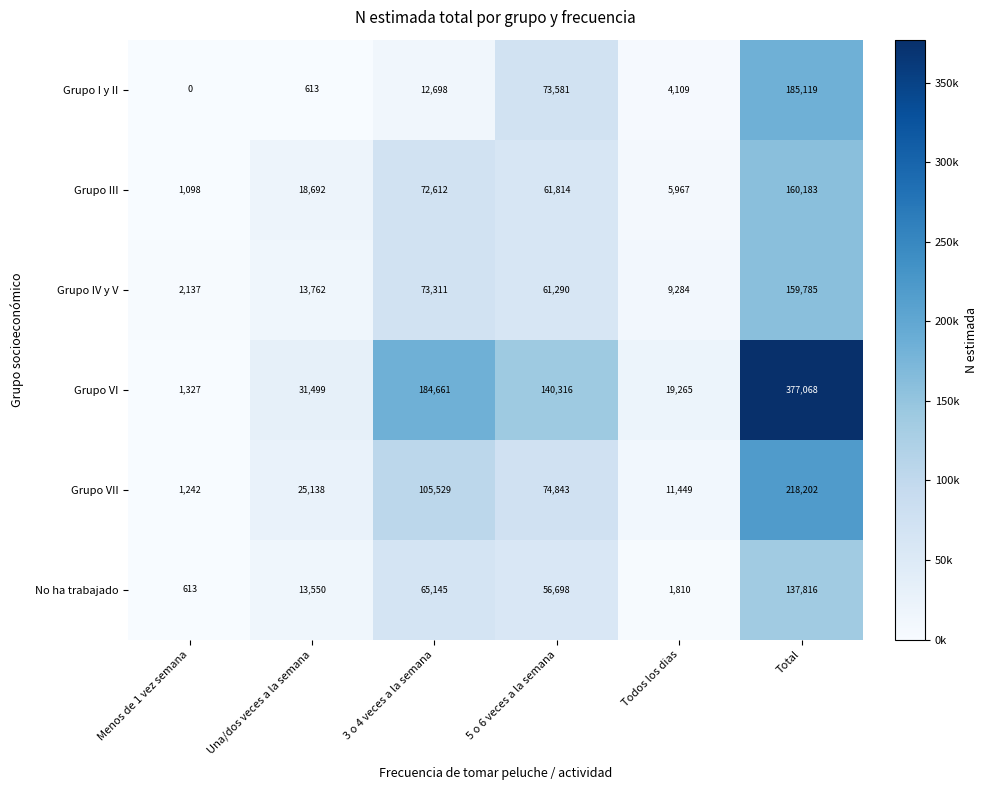

Which category has the lowest value across all series?

Menos de 1 vez semana